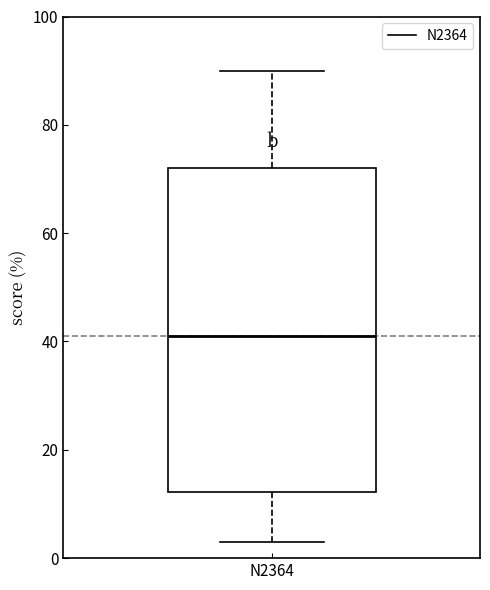

Transcribe this box plot: give where the median line is, the range the box spans, and where the two whiskers end, as read against the y-axis. The values are not printed on the chart, so give them approximately, as read against the axis.

median 42, box 12 to 72, whiskers 4 to 90